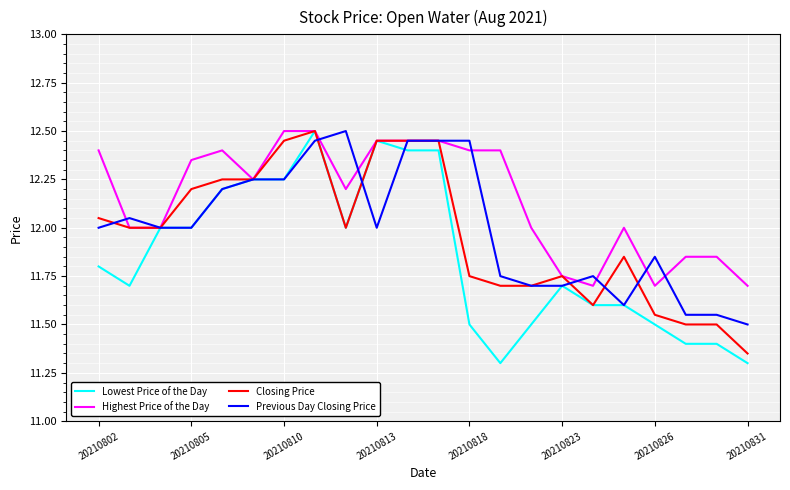

Which series has the largest total across all categories?

Highest Price of the Day